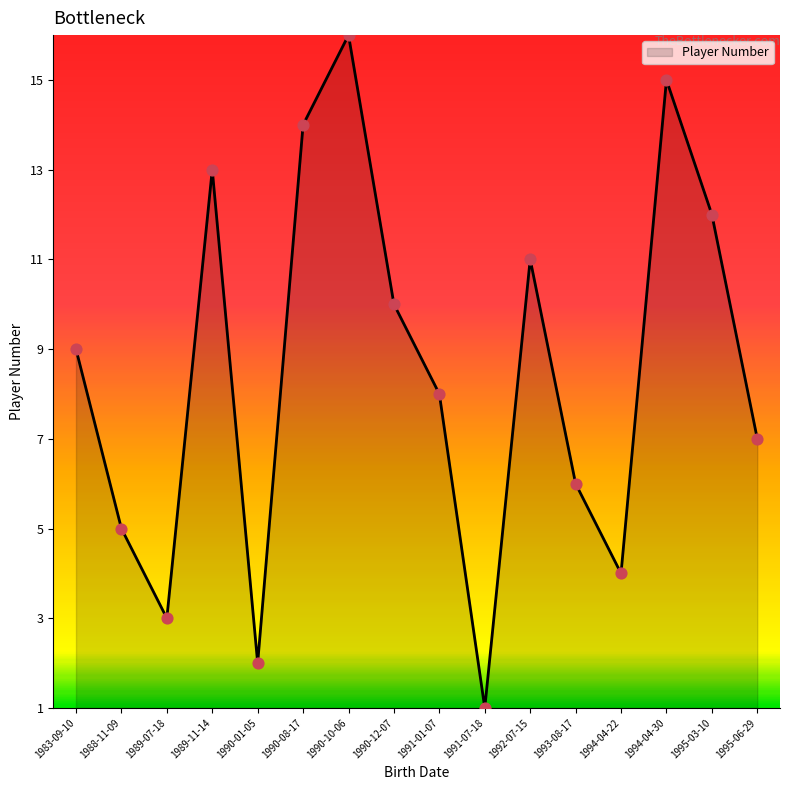

Which has a higher value, 1991-01-07 or 1994-04-22?

1991-01-07